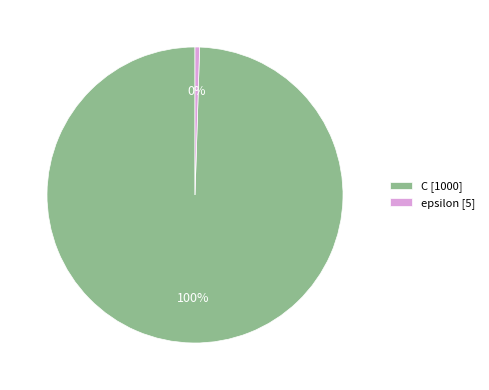

Rank the categories by value from highest to lowest.

C, epsilon